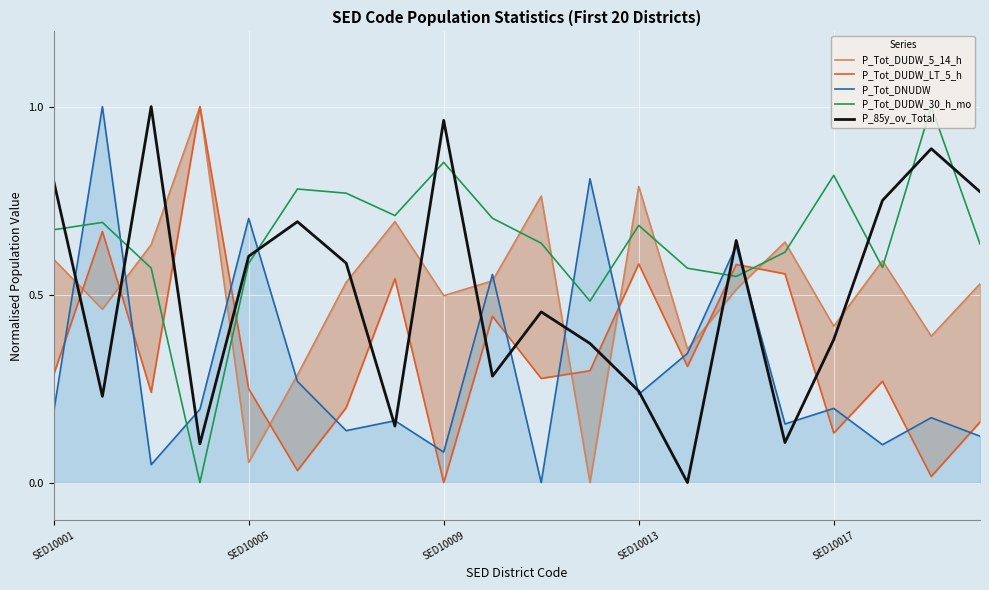

Which series has the largest range (max minus min)?

P_Tot_DUDW_5_14_h